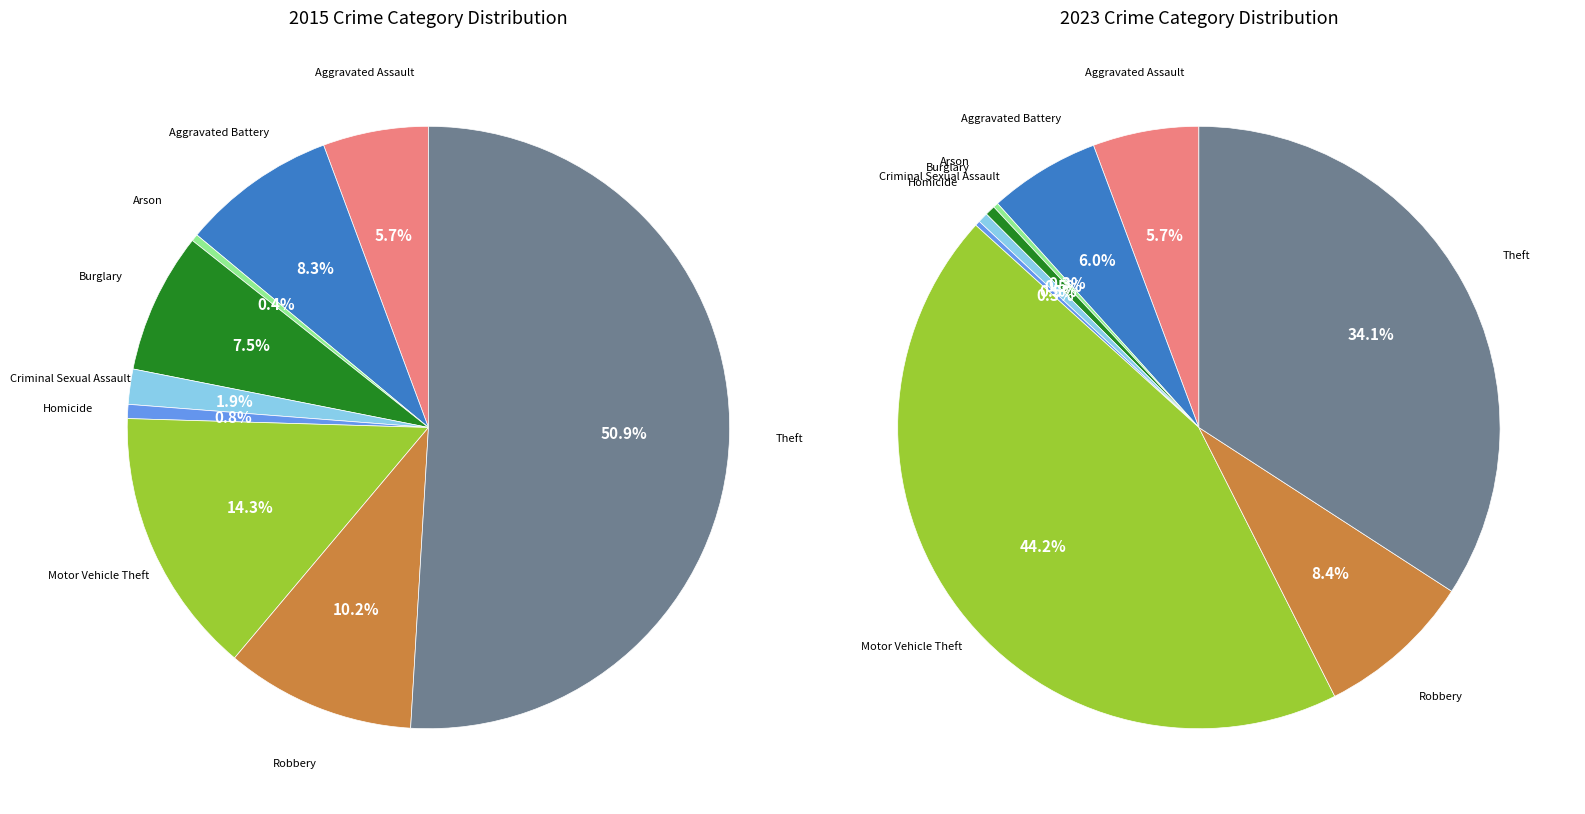

Do 6 and 2 together represent more than half of the pie?

No